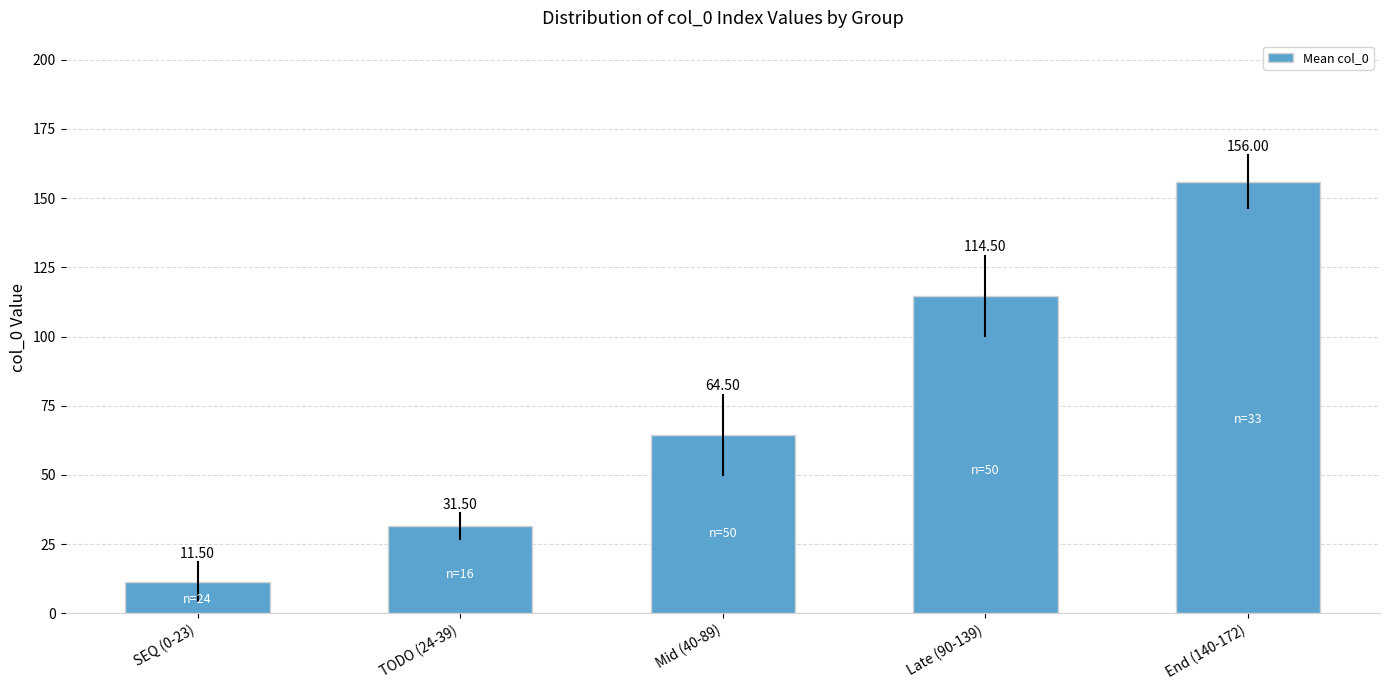

List the labels in order of value, largest first.

End (140-172), Late (90-139), Mid (40-89), TODO (24-39), SEQ (0-23)